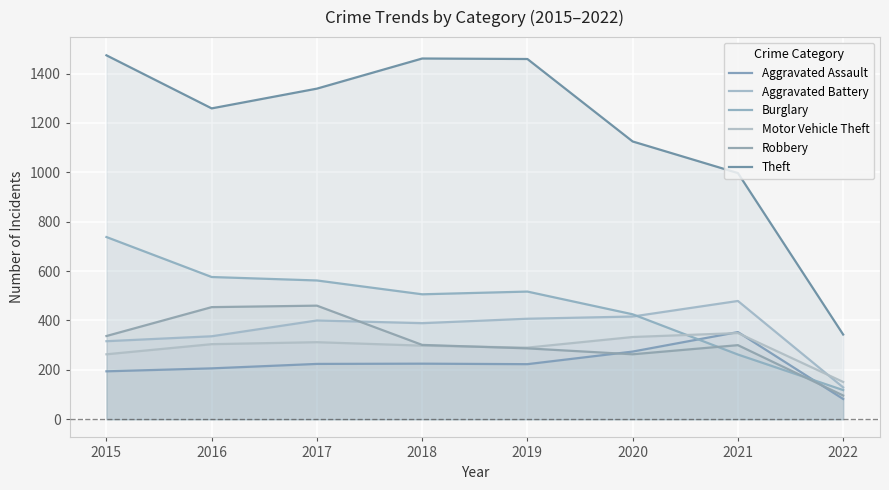

How many data points in Theft are above 1339?

3